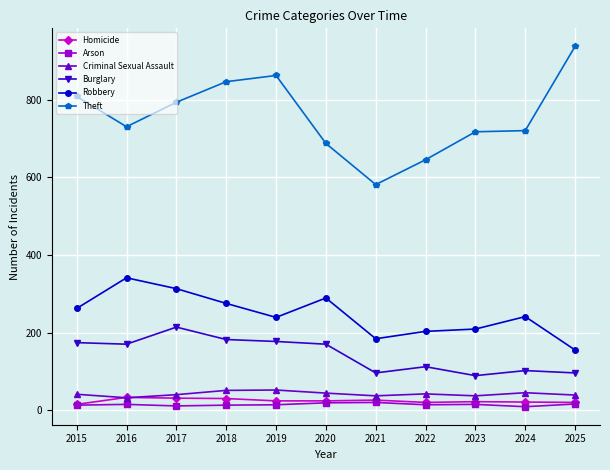

How many lines are shown in the chart?

6